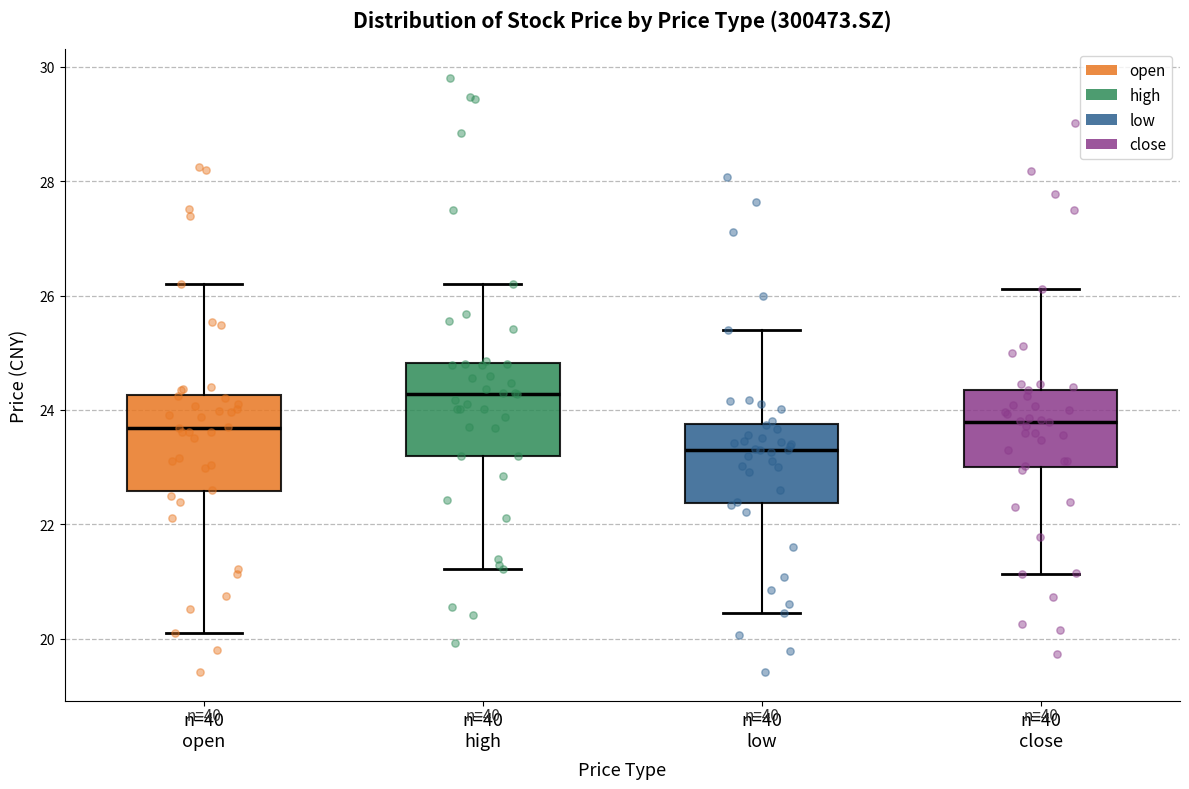

Which box has the highest median line?

n=40 high